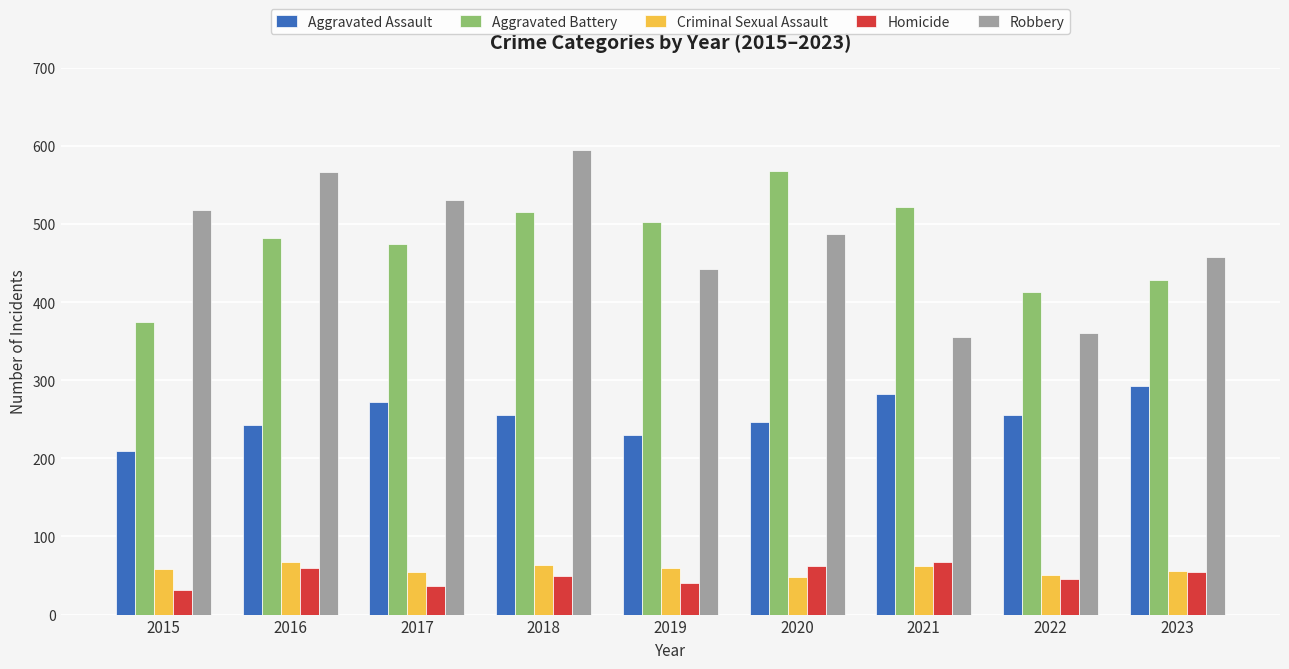

What is the sum of all Aggravated Assault values?

2285